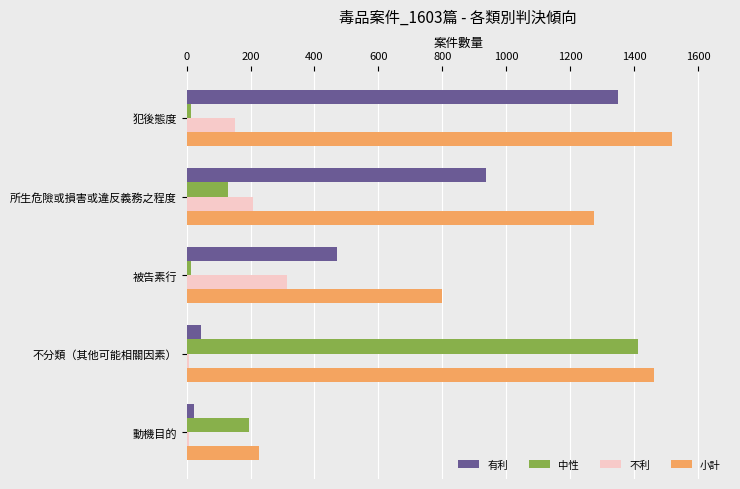

List the series in order of their overall mean, highest first.

小計, 有利, 中性, 不利